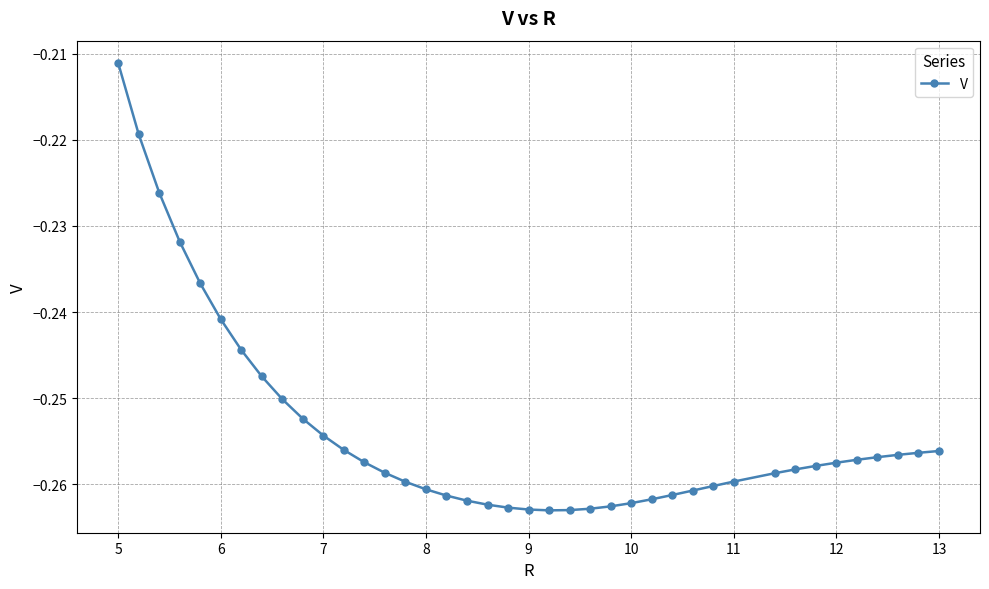

Does the chart have visible grid lines?

Yes